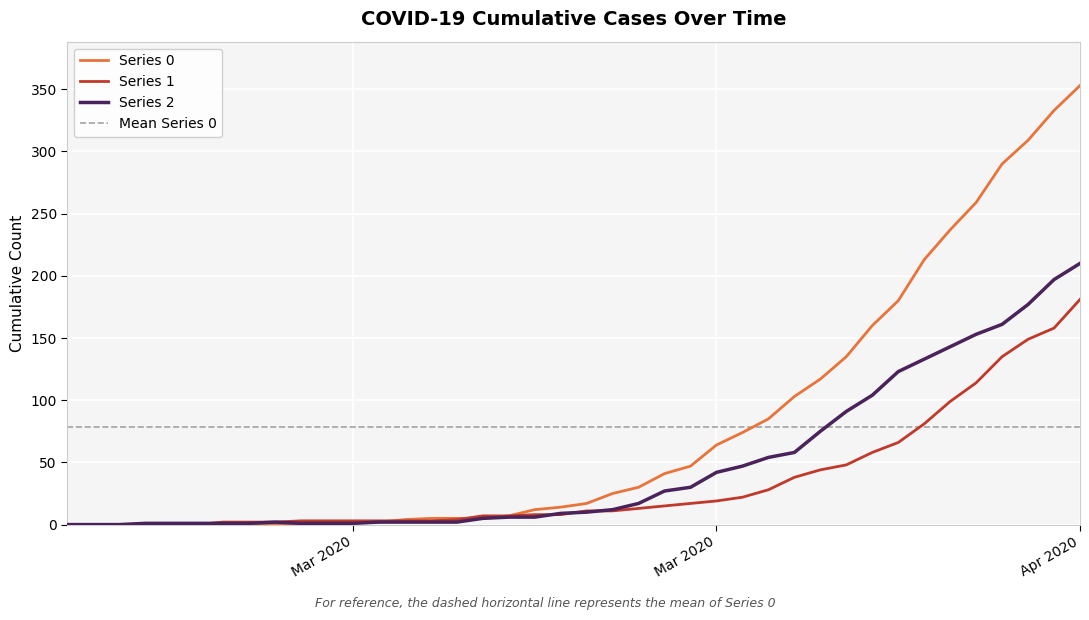

Between 2020-03-21 and 2020-03-22, which is larger?

2020-03-22